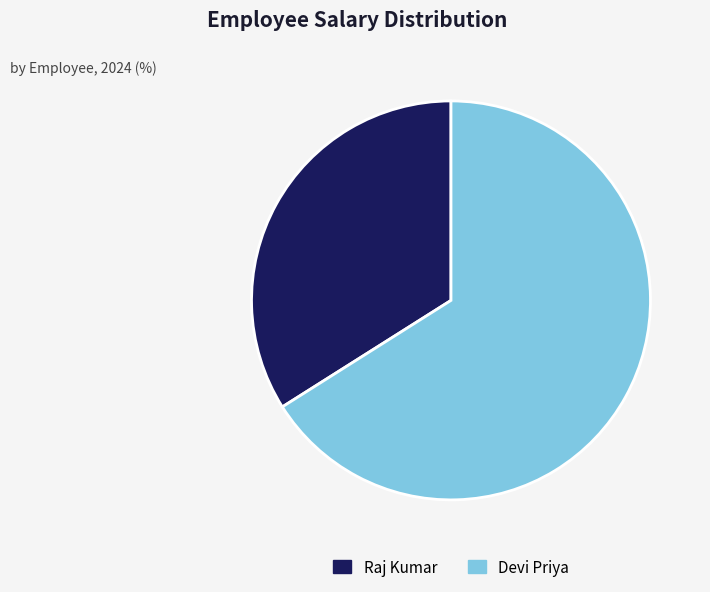

Do Devi Priya and Raj Kumar together represent more than half of the pie?

Yes